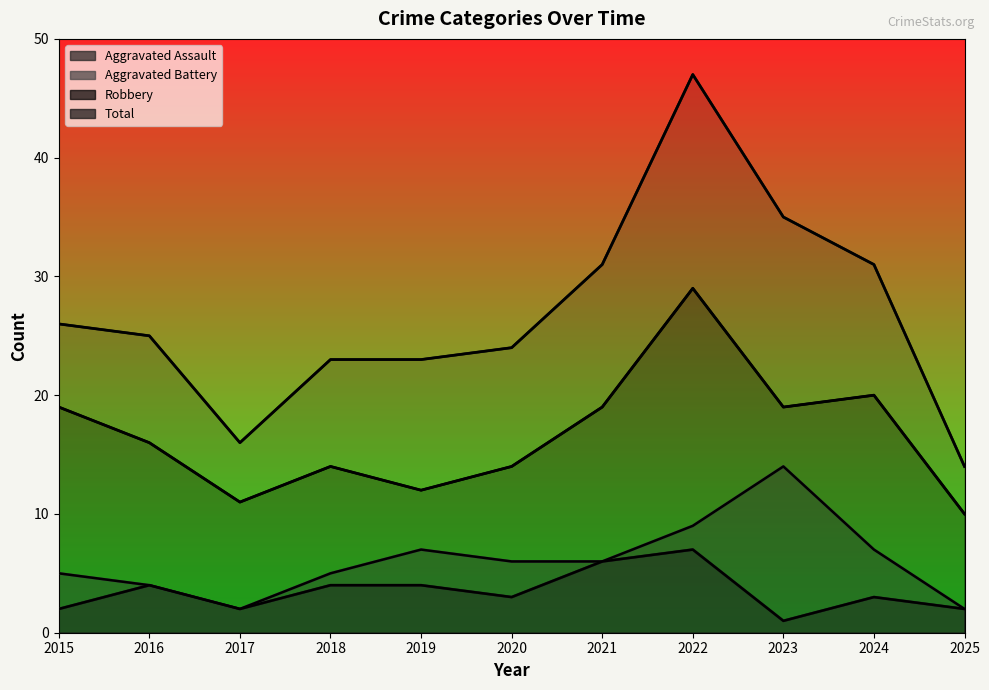

Between 2015 and 2025, which series saw the biggest shift?

Total